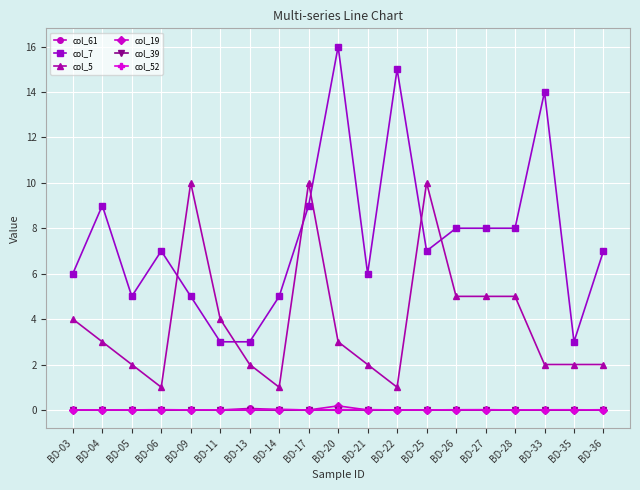

What is the maximum value shown in the chart?

16.0